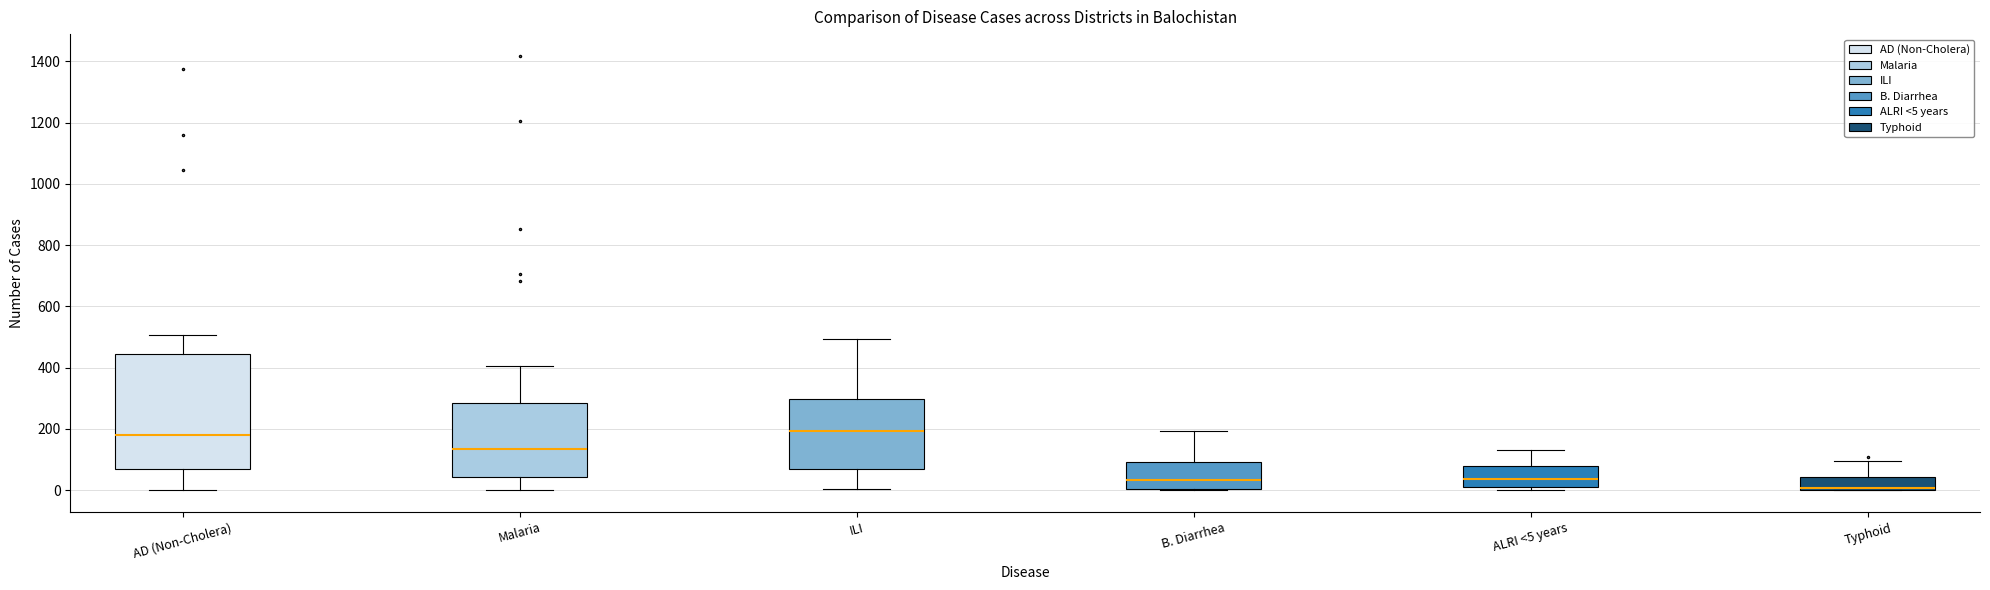

Reading left to right, read every box against the y-axis: the position of its median line, the range the box covers, and the ends of its whiskers. The values are not printed on the chart, so give them approximately, as read against the axis.

AD (Non-Cholera): median 180, box 60 to 440, whiskers 0 to 500
Malaria: median 140, box 40 to 280, whiskers 0 to 400
ILI: median 200, box 60 to 300, whiskers 0 to 500
B. Diarrhea: median 40, box 0 to 100, whiskers 0 to 200
ALRI <5 years: median 40, box 20 to 80, whiskers 0 to 140
Typhoid: median 0 (just above the box's lower edge), box 0 to 40, whiskers 0 to 100